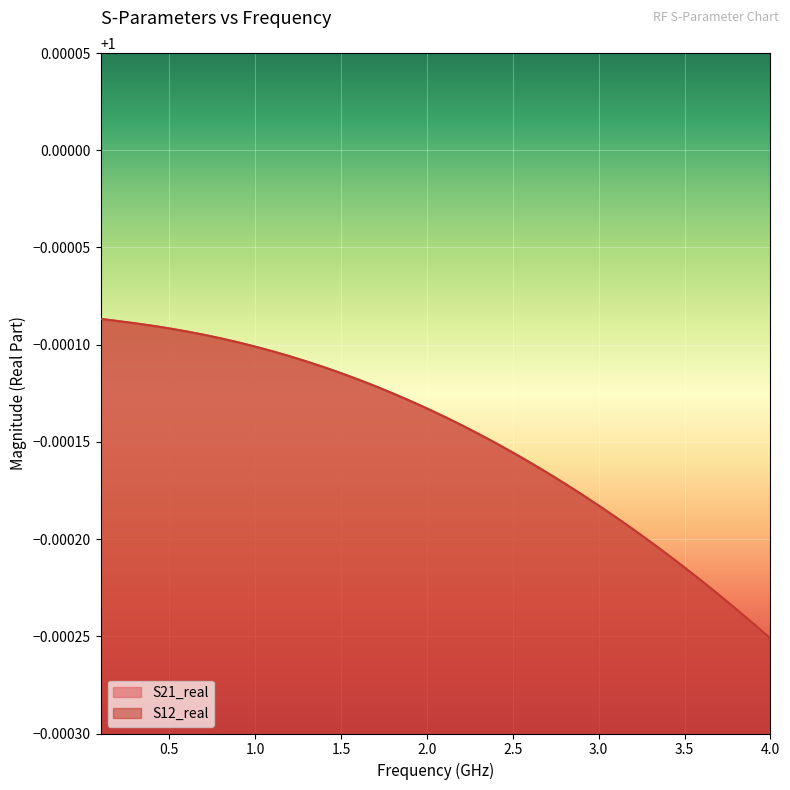

What is the value of the S12_real point at the 1st from the left?

1.0